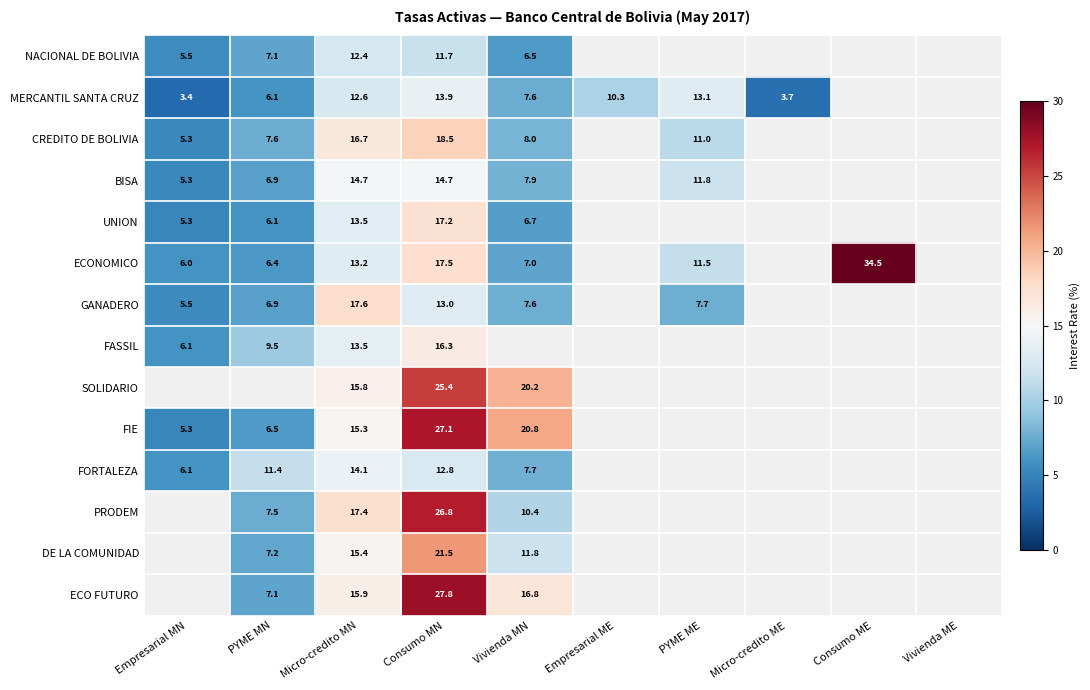

Is the value of UNION at PYME MN greater than the value of ECO FUTURO at Micro-credito MN?

No